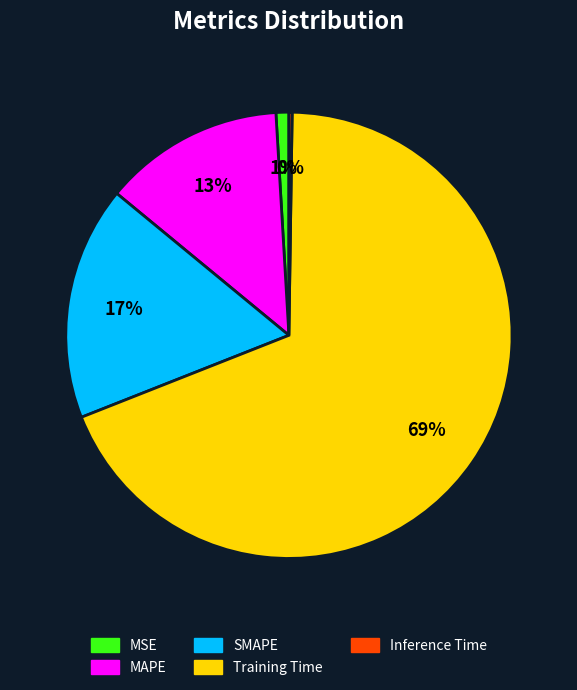

What is the largest slice in the pie chart?

Training Time